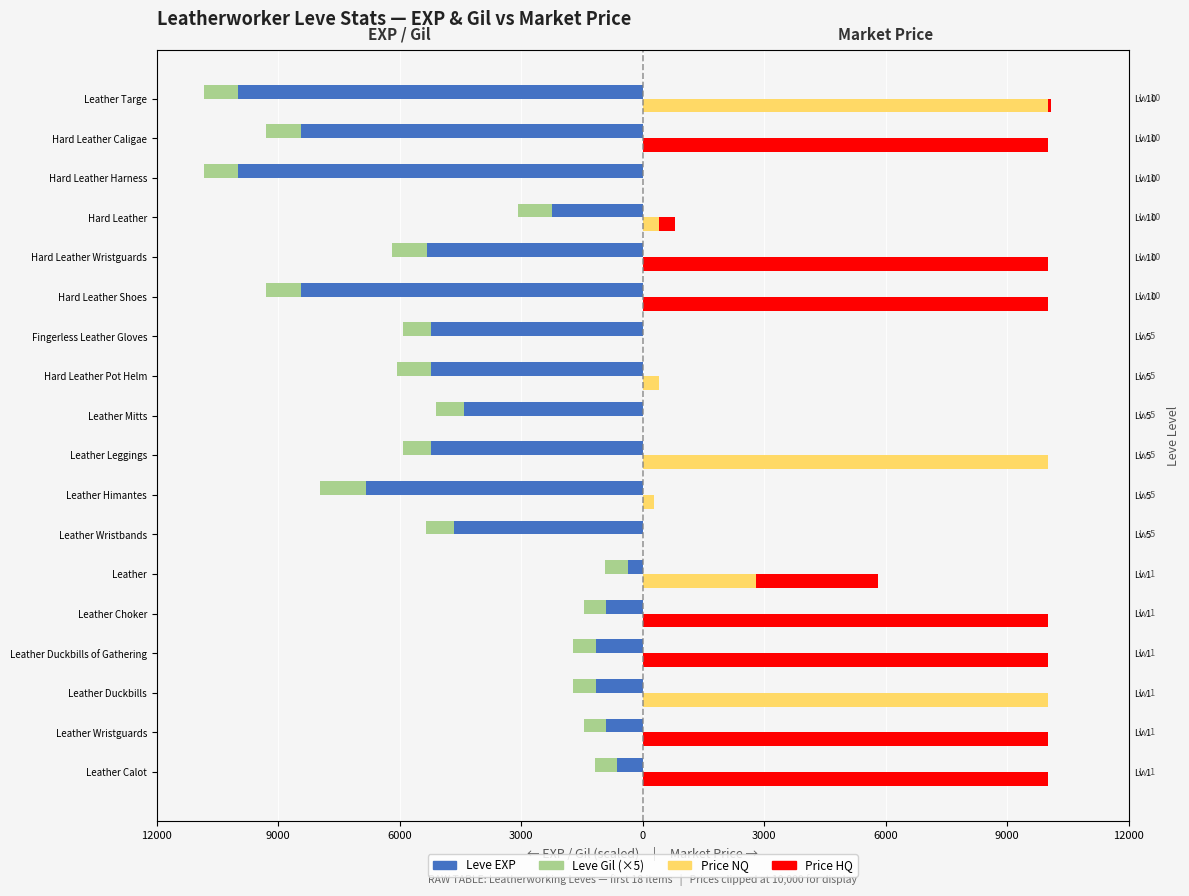

How many positive values does the Price NQ series have?

7